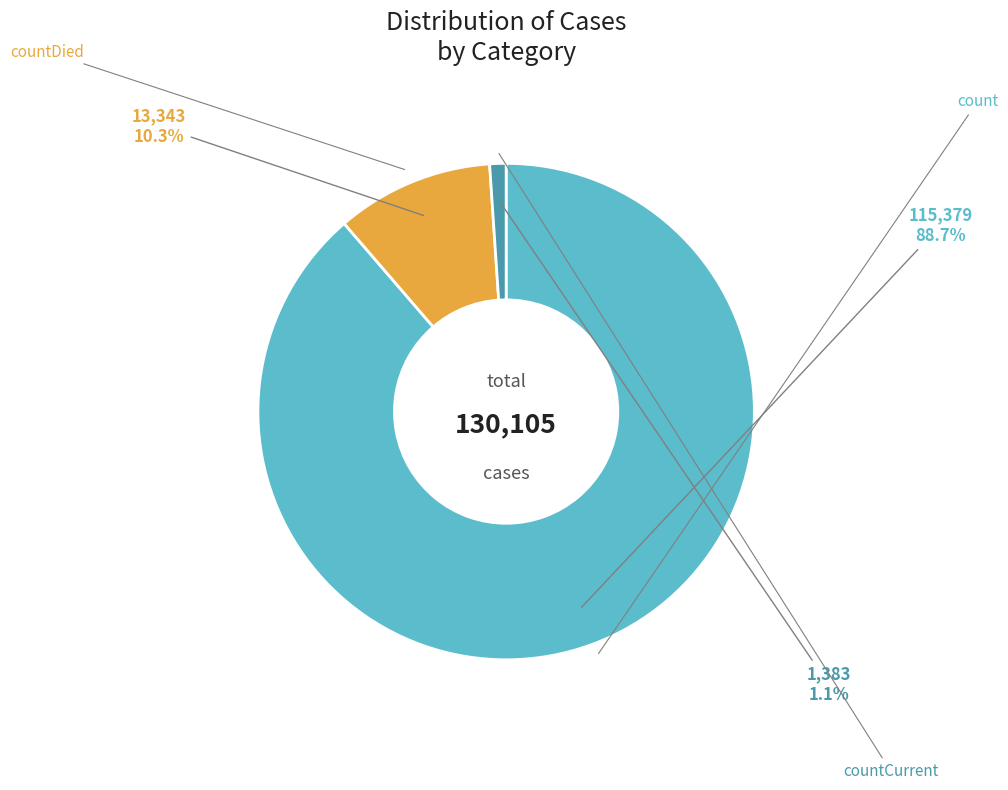

How many segments does this pie chart have?

3